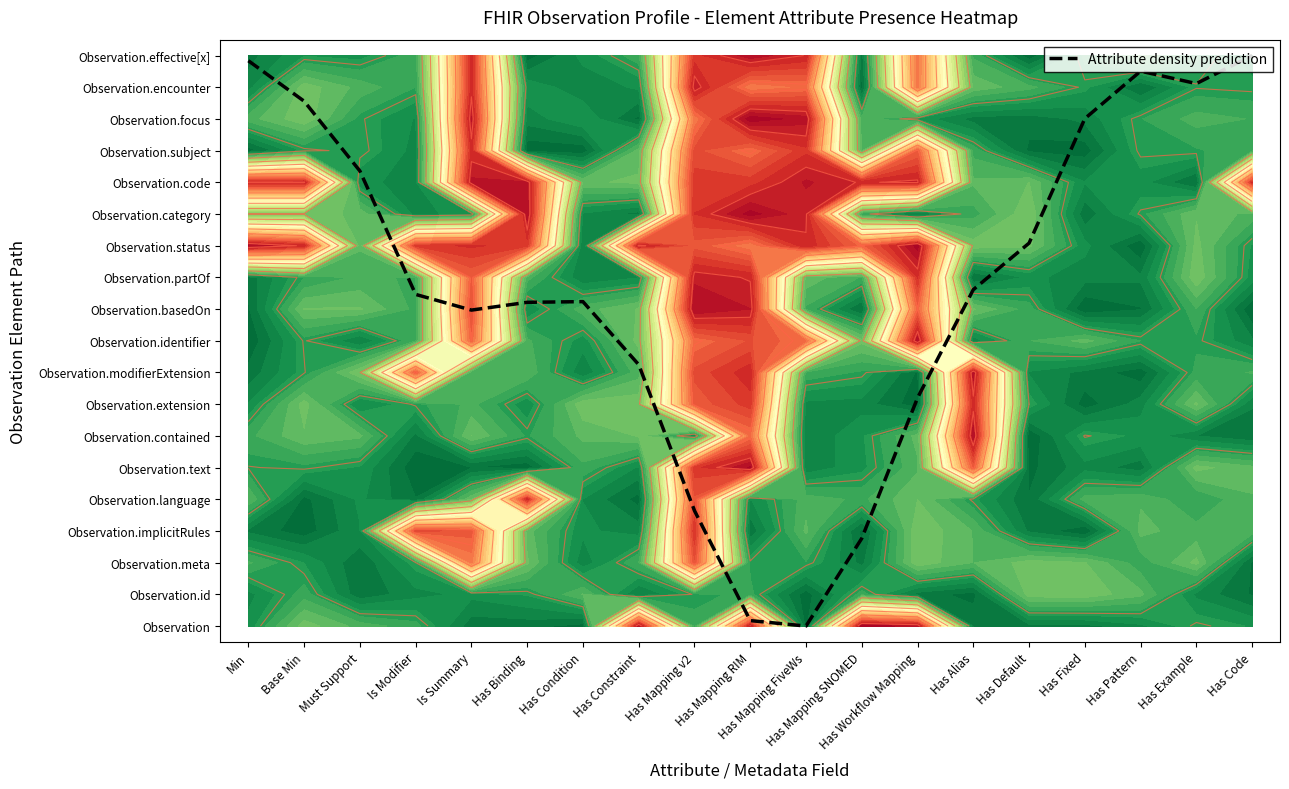

What is the difference between the values at Must Support and Is Modifier?

3.9